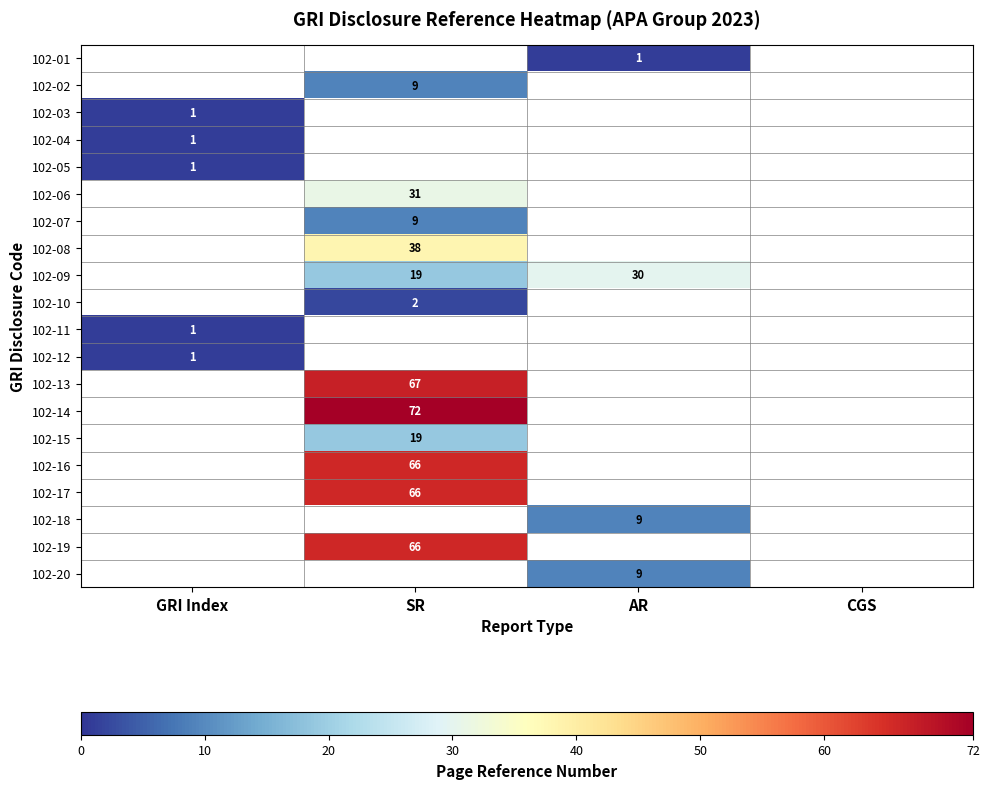

True or false: 102-04 has a value of 1 at GRI Index.

True